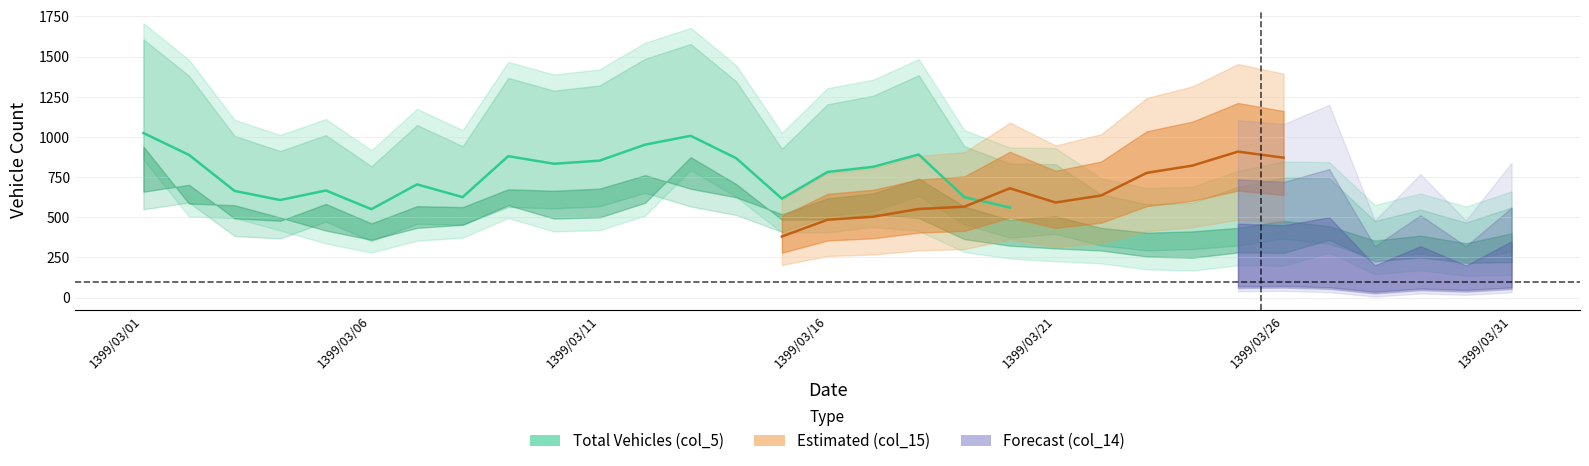

At which category is the sum across all series the highest?

1399/03/01